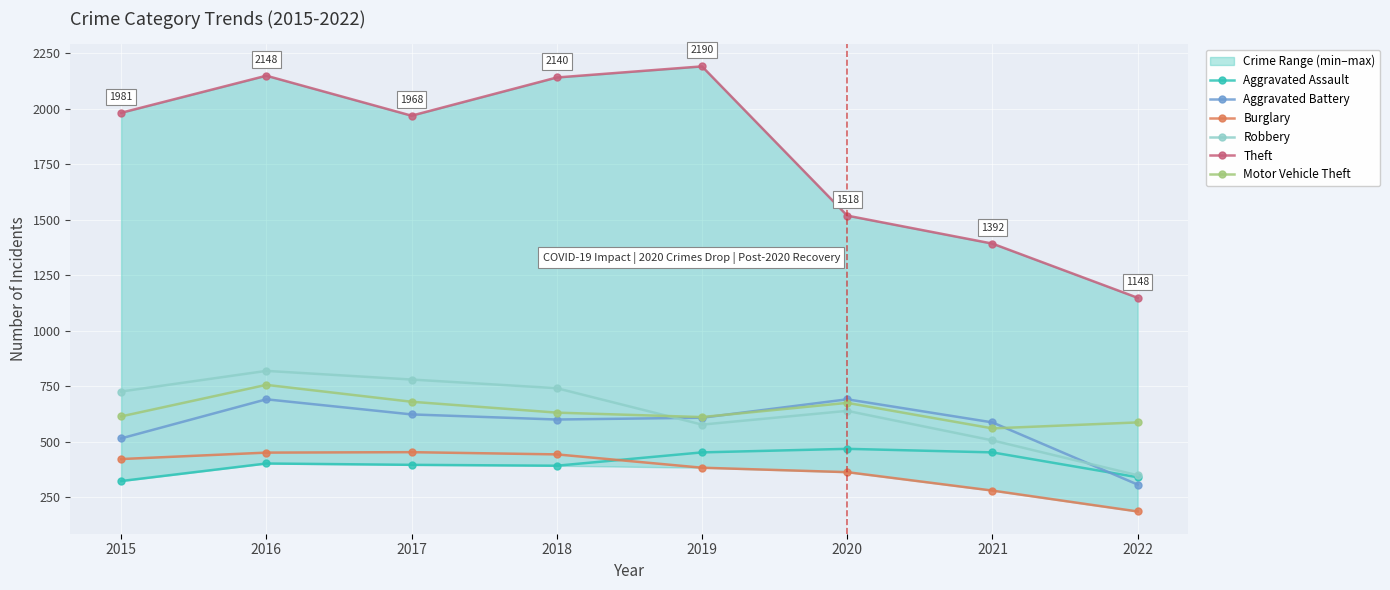

What is the spread (max minus min) of values at 2018?

1748